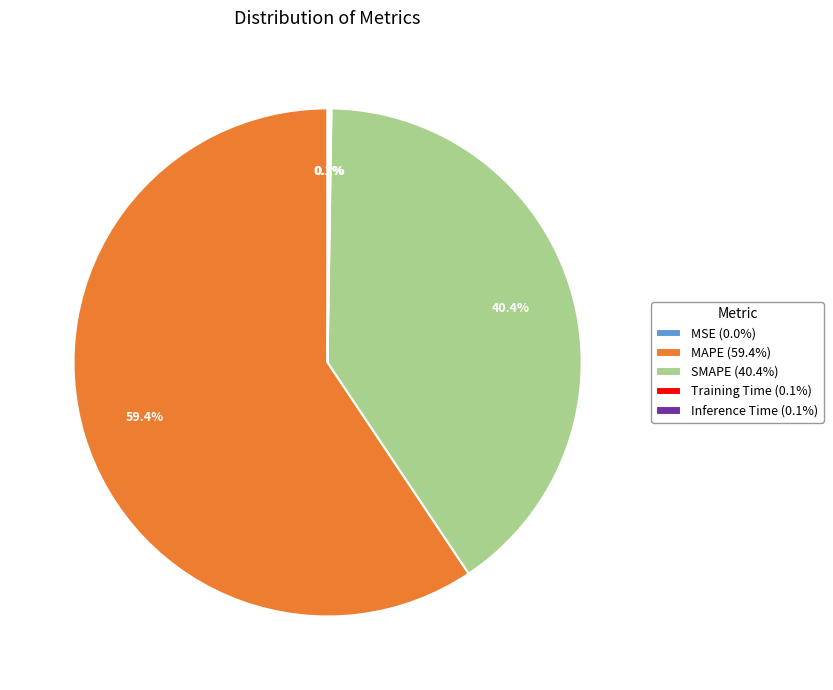

To the nearest percent, what percentage of the pie is MAPE?

59%